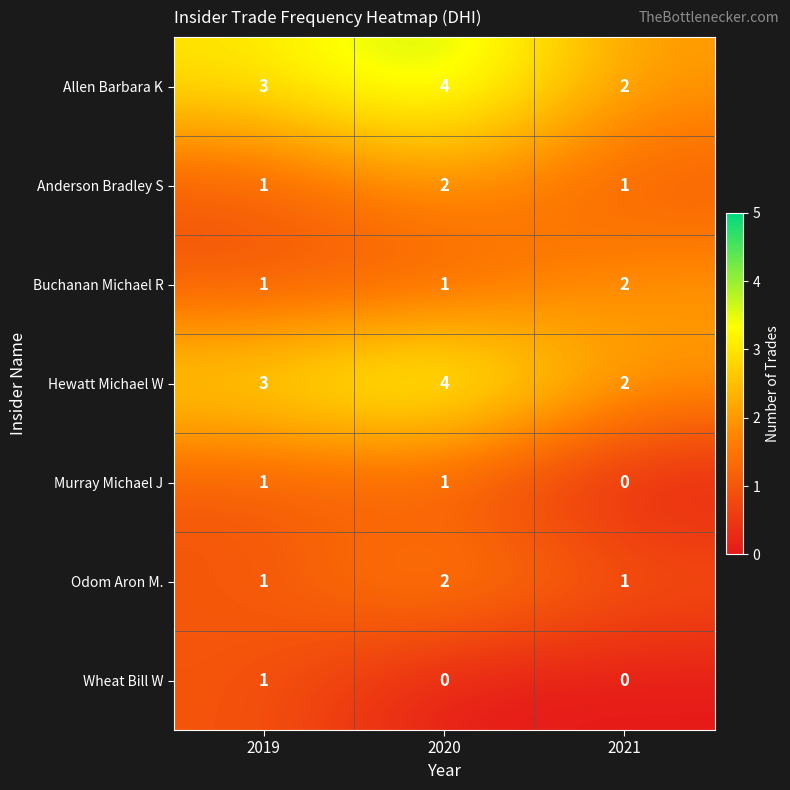

What is the total value across all series at 2020?

14